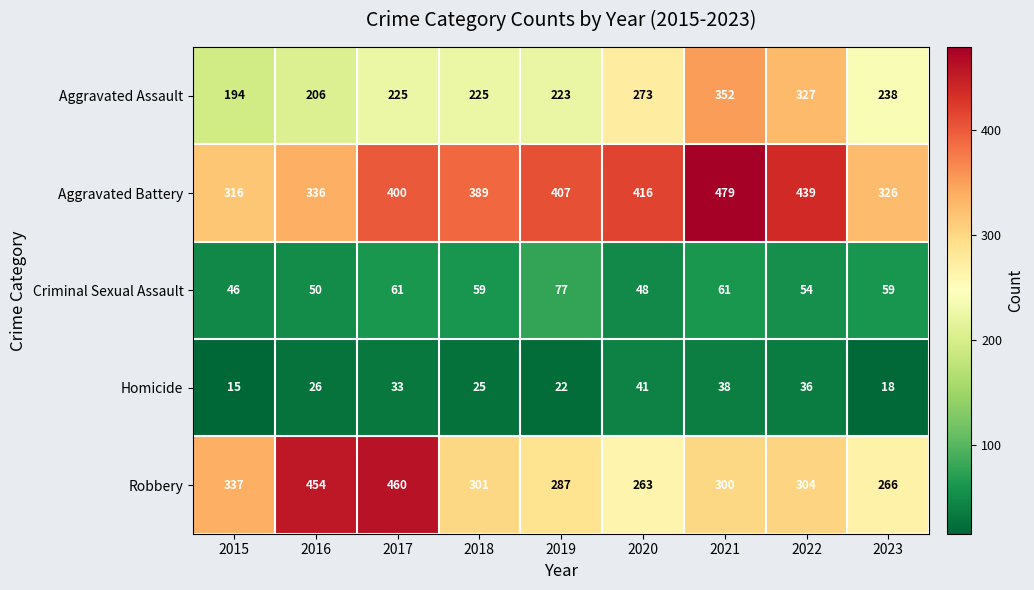

The value of Aggravated Battery at 2017 is 209. True or false?

False